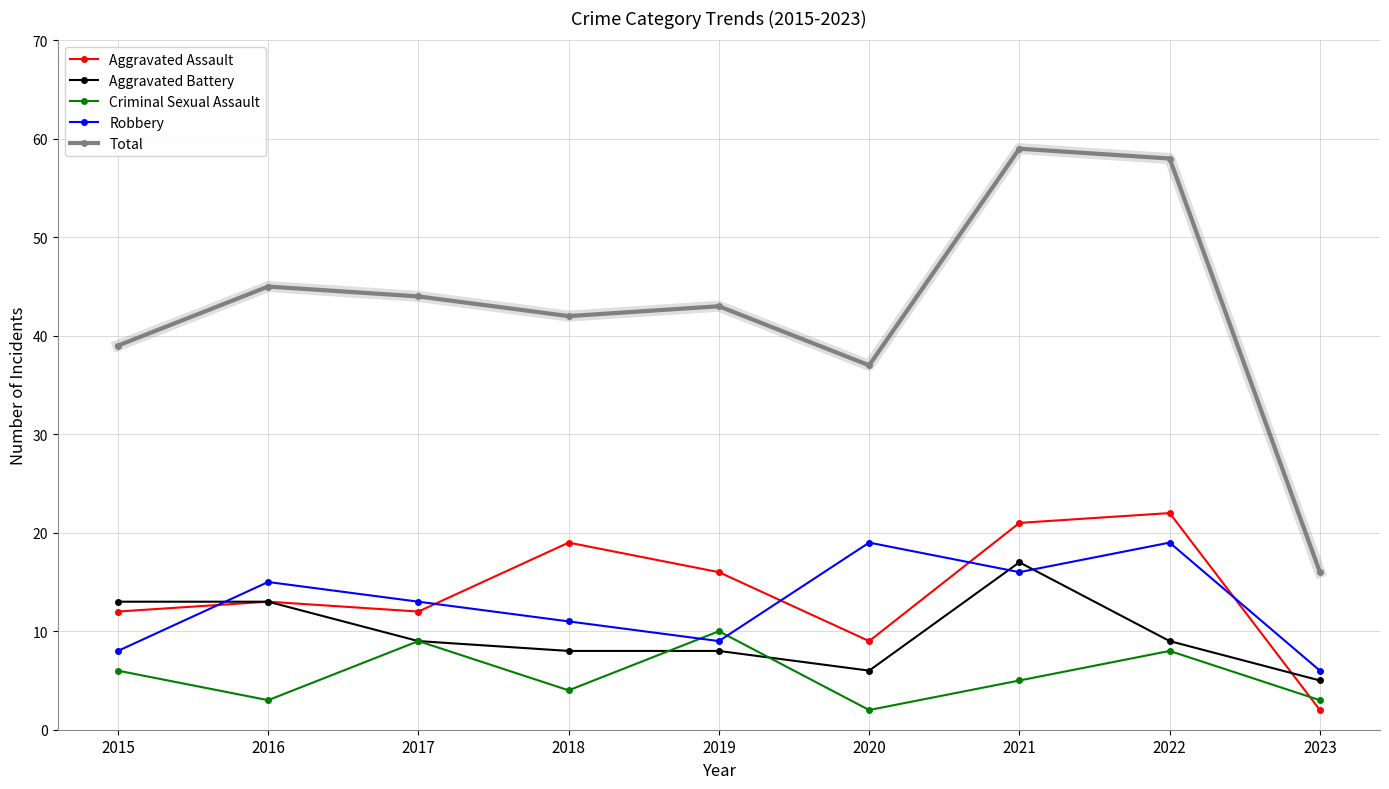

What is the difference between the Aggravated Assault values at 2016 and 2020?

4